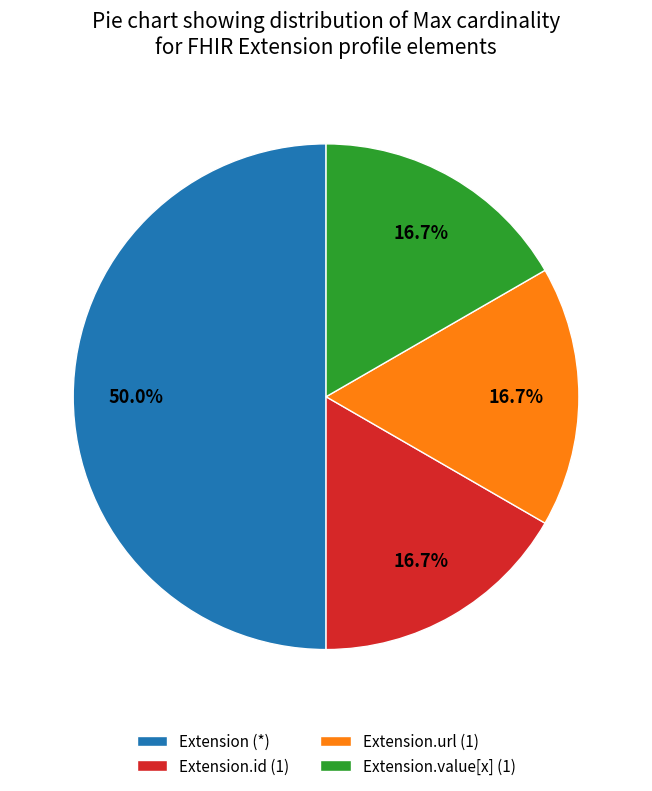

Combined, do Extension (*) and Extension.url (1) account for over 50%?

Yes